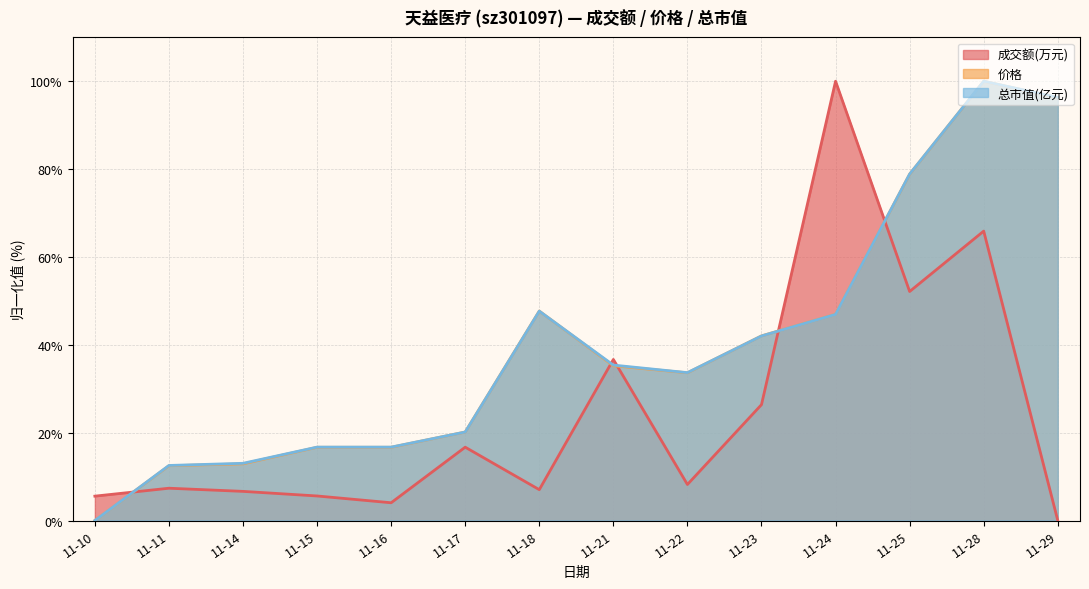

Is it true that 价格 equals 10.7 at 11-23?

False